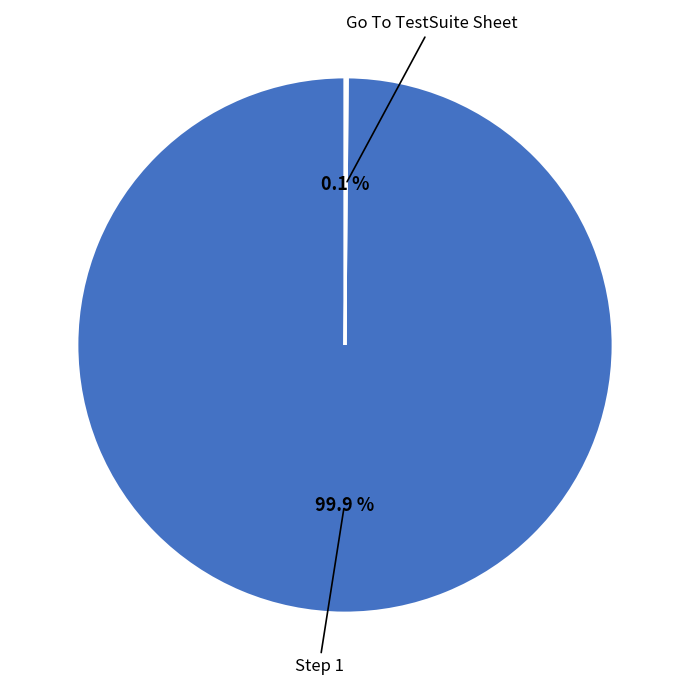

True or false: Step 1 accounts for 85% of the total.

False